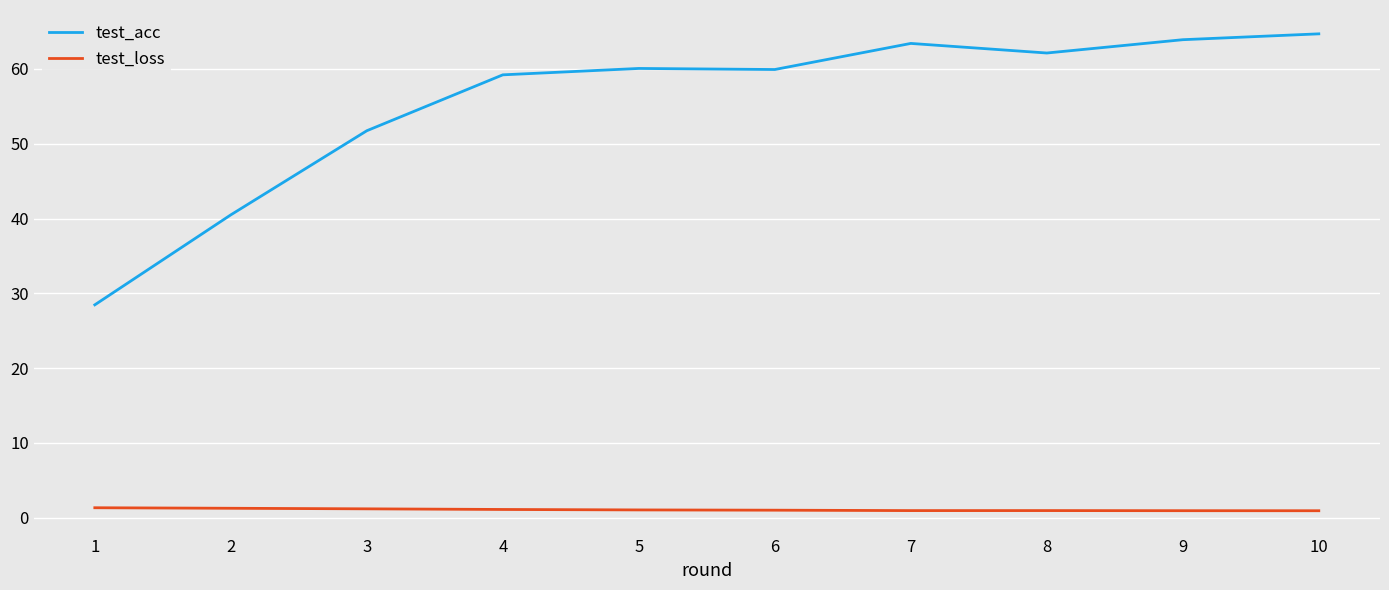

What is the maximum value shown in the chart?

64.7